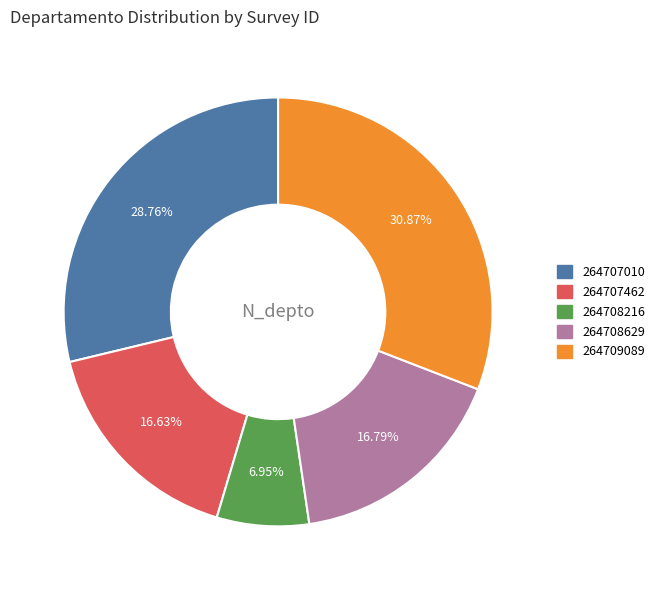

To the nearest percent, what is the combined percentage of 264708216 and 264708629?

24%